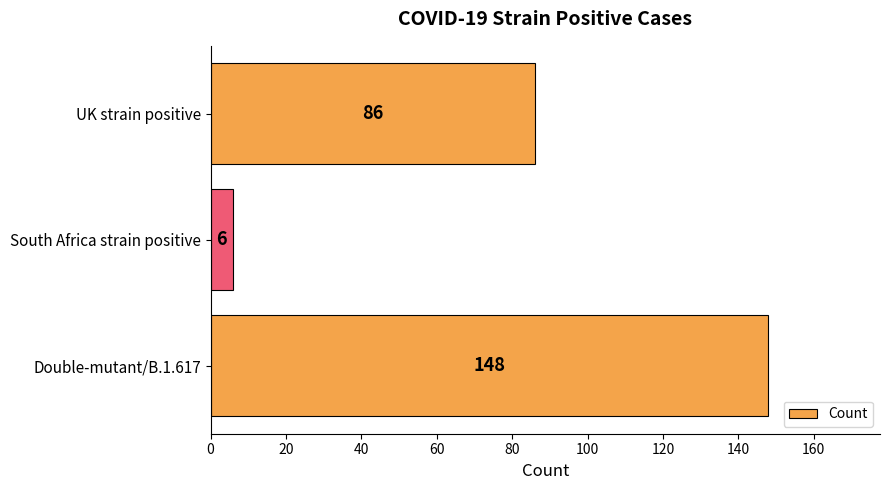

Are the bars grouped side by side (vs. stacked)?

No